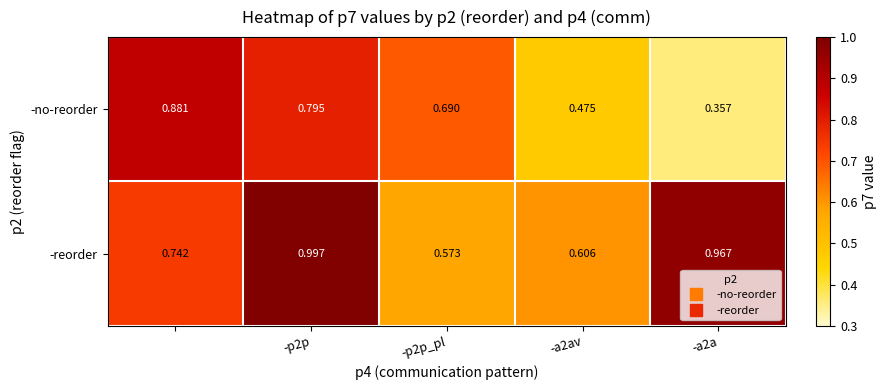

Which series has the largest total across all categories?

-reorder